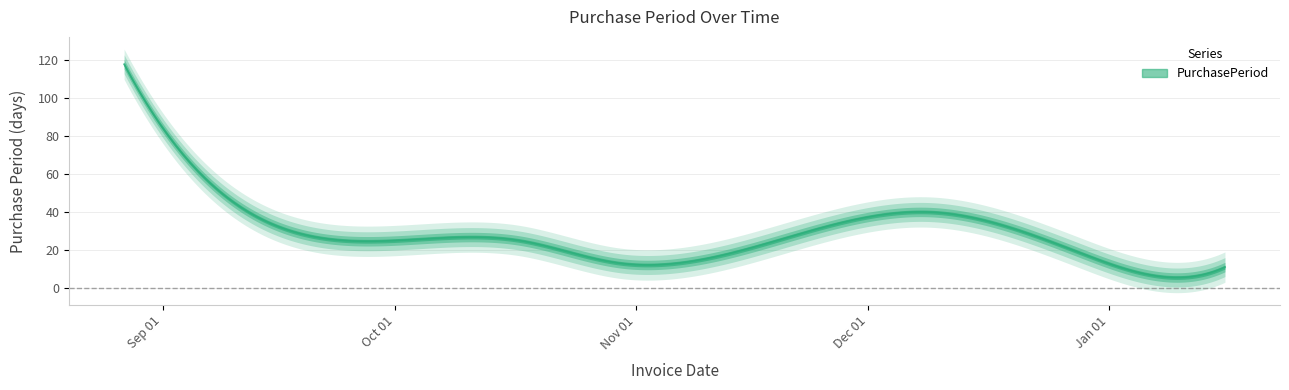

What is the ratio of the value at 2015-09-22 to the value at 2015-10-17?

1.0